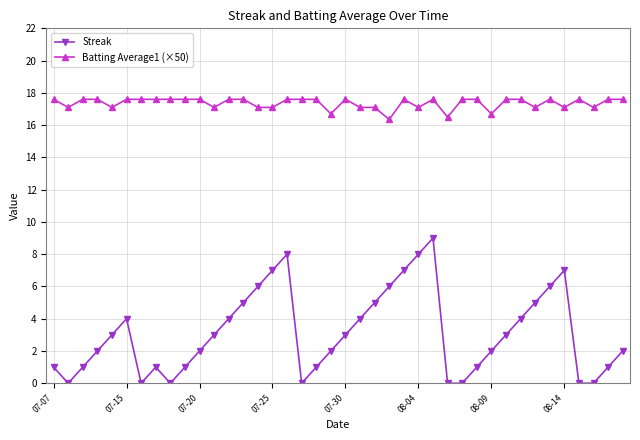

What is the highest value of the Streak series?

9.0